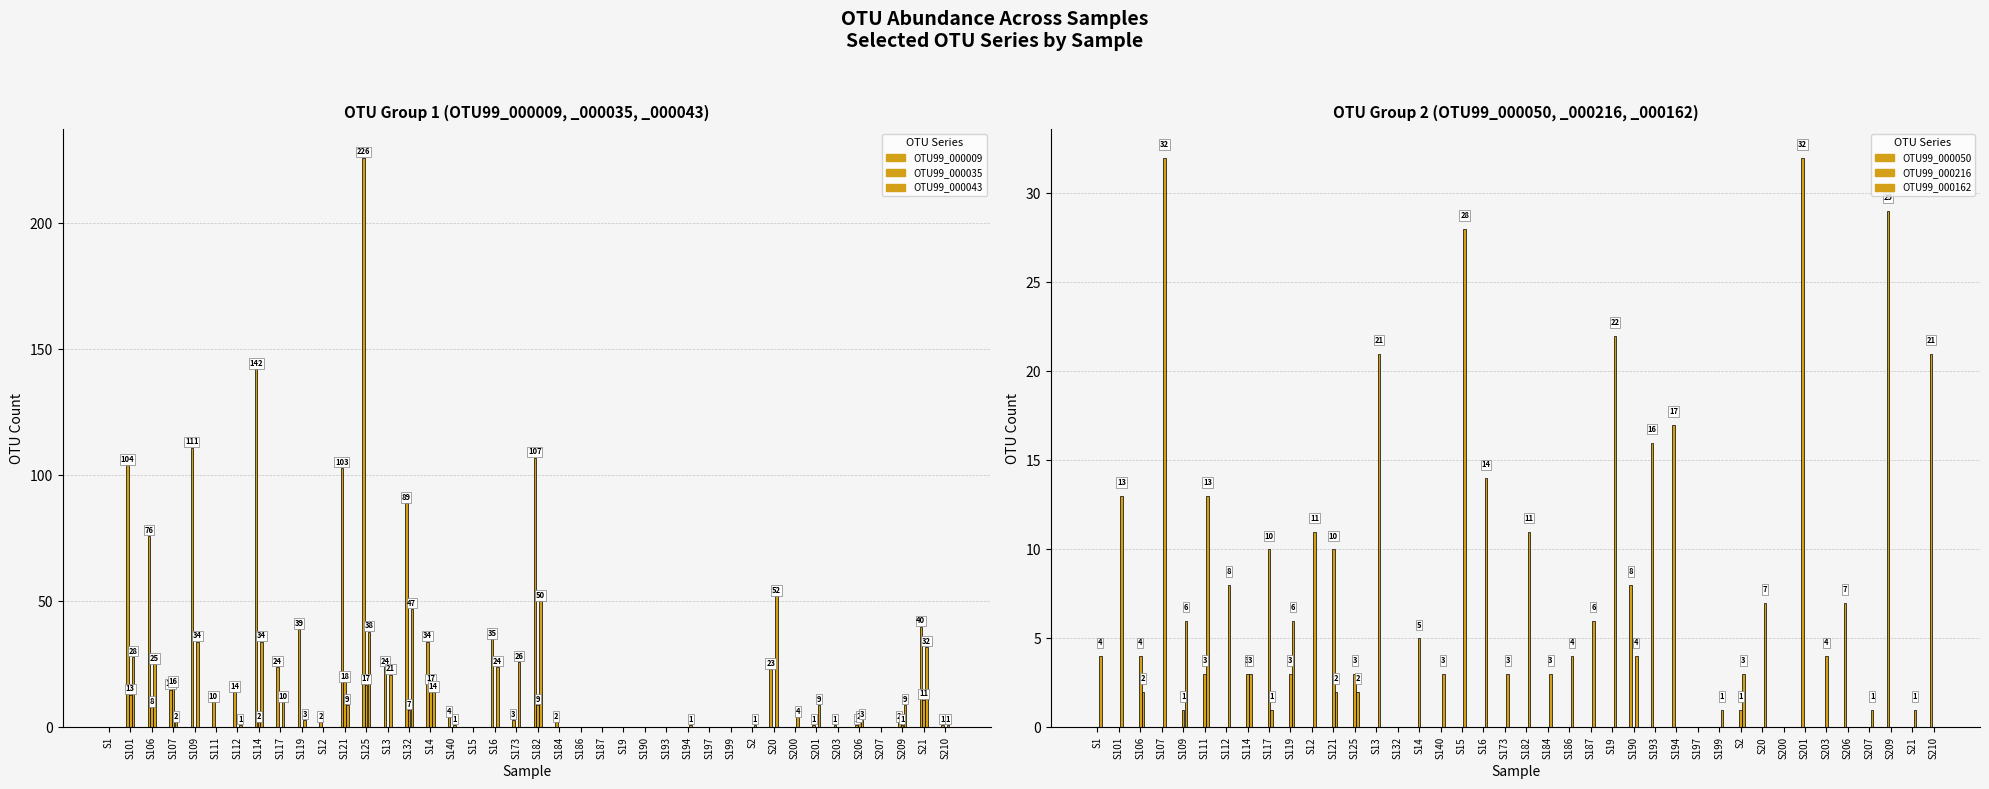

True or false: OTU99_000050 has a value of 0 at S121.

True